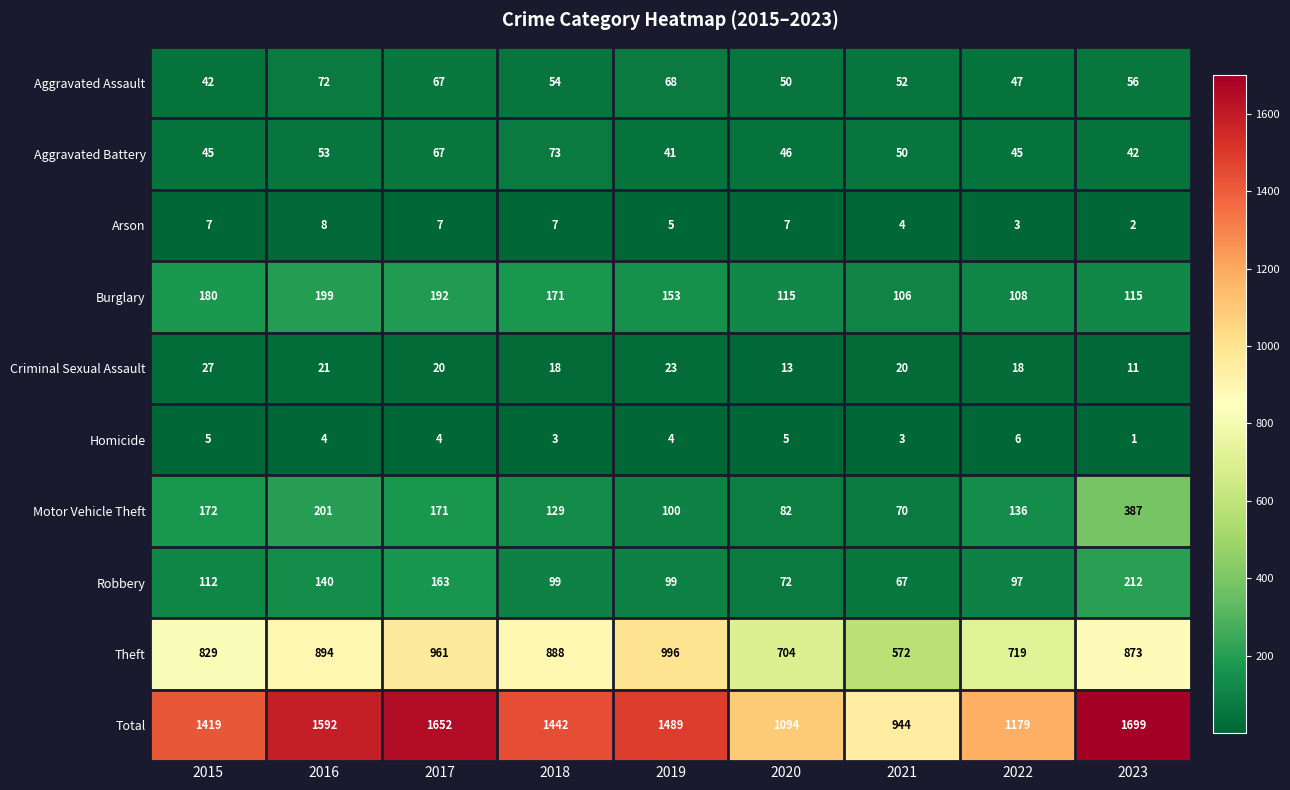

What is the approximate value of Burglary at 2020, to the nearest 5?

115